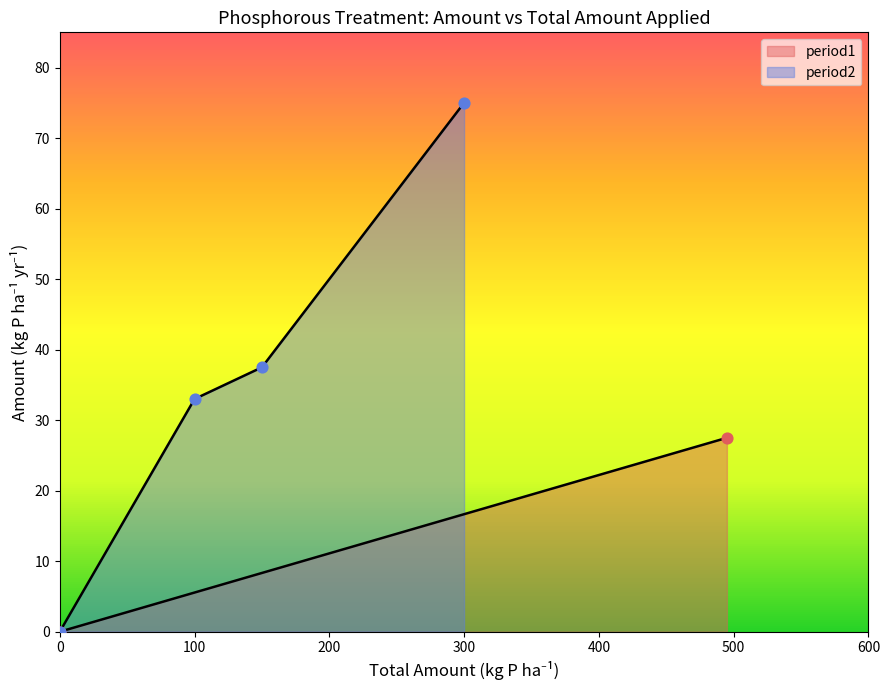

Which has a higher value, 300 or 0?

300